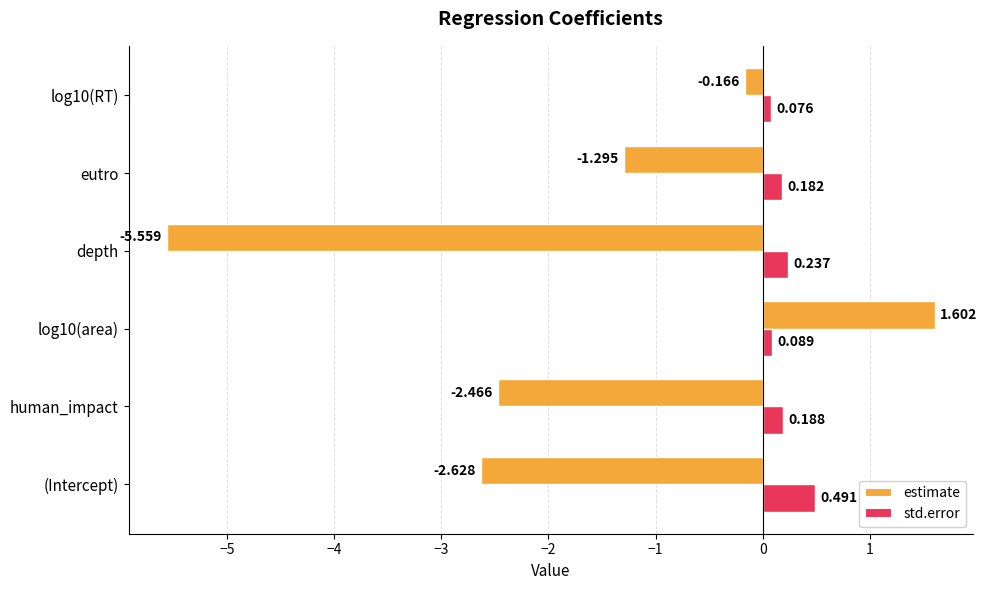

List the series in order of their peak value, highest first.

estimate, std.error